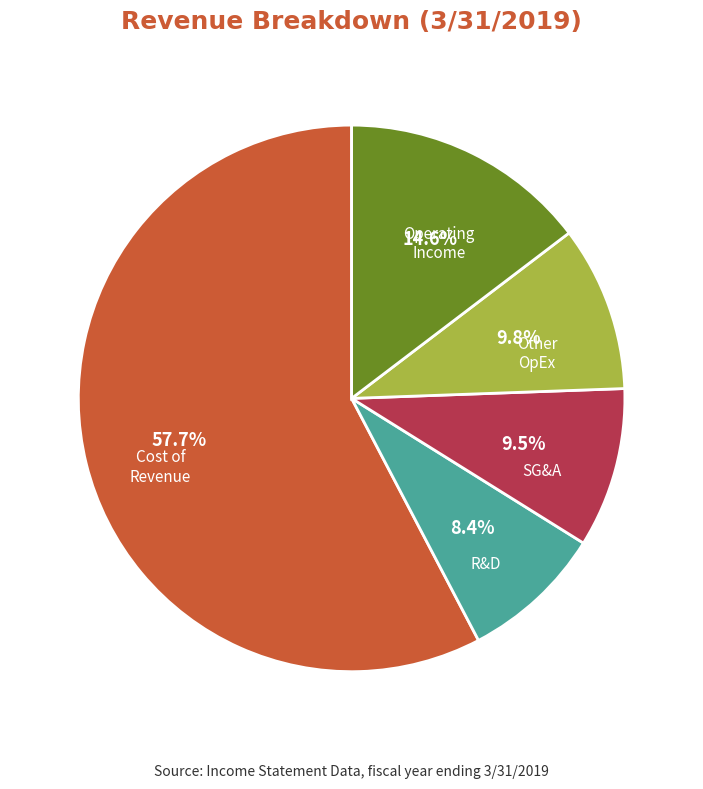

Is there any slice that represents more than half of the pie?

Yes